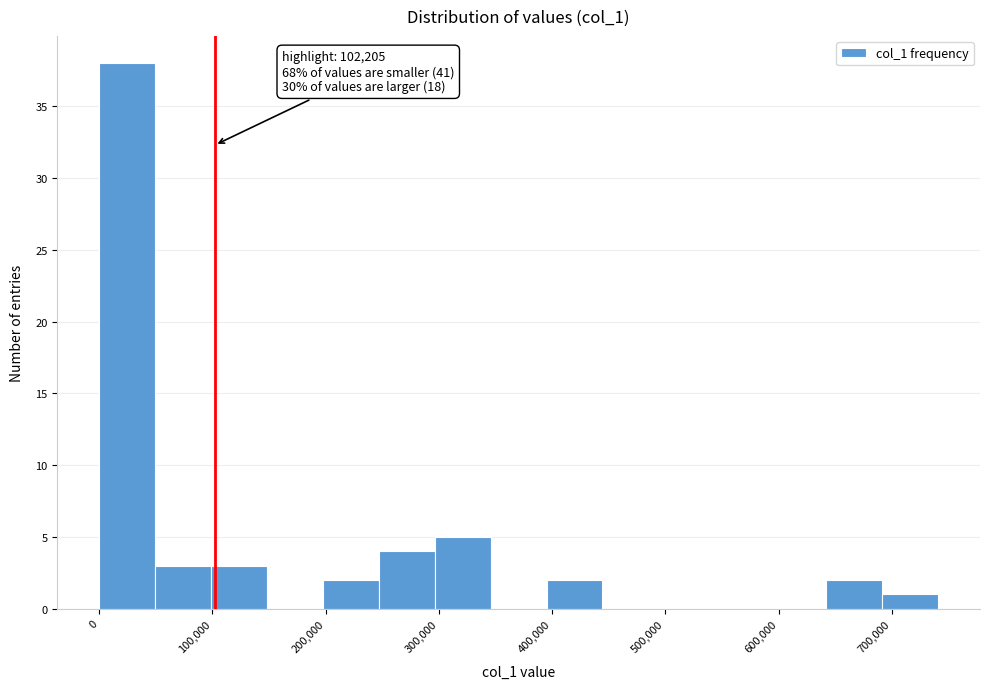

Which range on the x-axis has the tallest bar?

0 to 50000